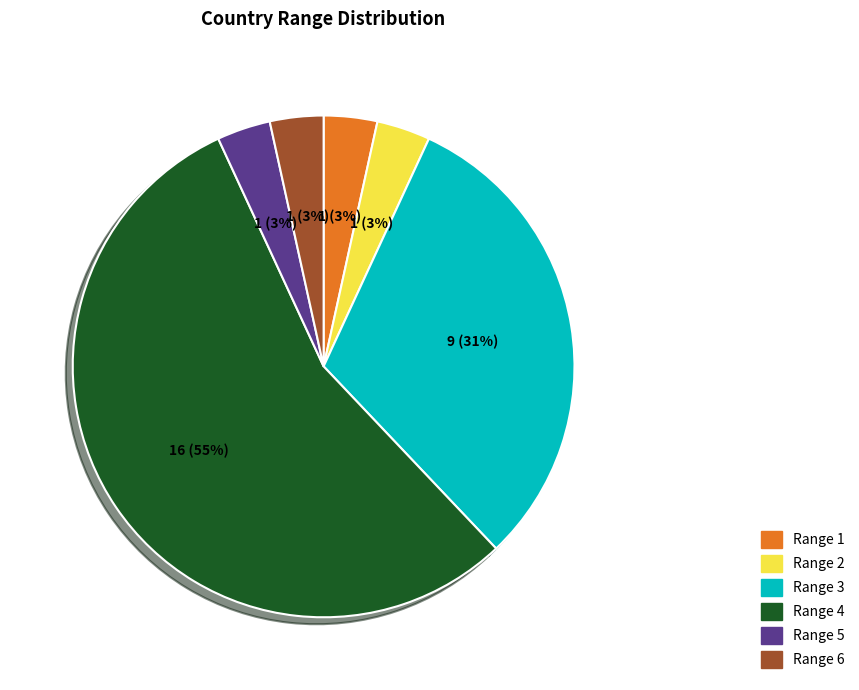

Is there a majority slice in this chart?

Yes